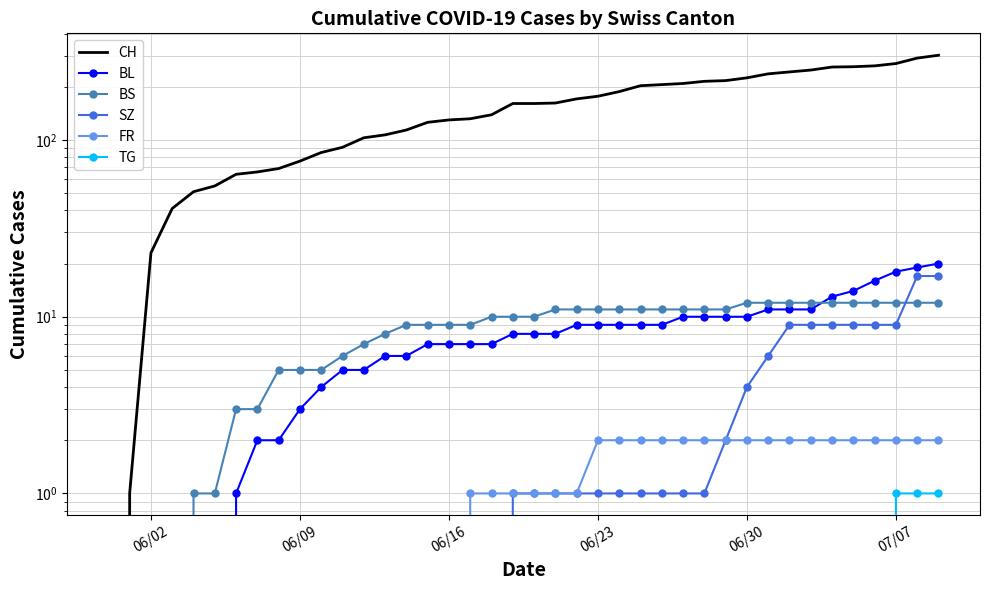

Reading left to right, extract all data points from this chart.

CH: 0	1	23	41	51	55	64	66	69	76	85	91	103	107	114	126	130	132	139	161	161	162	171	177	188	203	206	209	215	217	225	237	243	249	259	260	263	271	291	302
BL: 0	0	0	0	0	0	1	2	2	3	4	5	5	6	6	7	7	7	7	8	8	8	9	9	9	9	9	10	10	10	10	11	11	11	13	14	16	18	19	20
BS: 0	0	0	0	1	1	3	3	5	5	5	6	7	8	9	9	9	9	10	10	10	11	11	11	11	11	11	11	11	11	12	12	12	12	12	12	12	12	12	12
SZ: 0	0	0	0	0	0	0	0	0	0	0	0	0	0	0	0	0	0	0	1	1	1	1	1	1	1	1	1	1	2	4	6	9	9	9	9	9	9	17	17
FR: 0	0	0	0	0	0	0	0	0	0	0	0	0	0	0	0	0	1	1	1	1	1	1	2	2	2	2	2	2	2	2	2	2	2	2	2	2	2	2	2
TG: 0	0	0	0	0	0	0	0	0	0	0	0	0	0	0	0	0	0	0	0	0	0	0	0	0	0	0	0	0	0	0	0	0	0	0	0	0	1	1	1